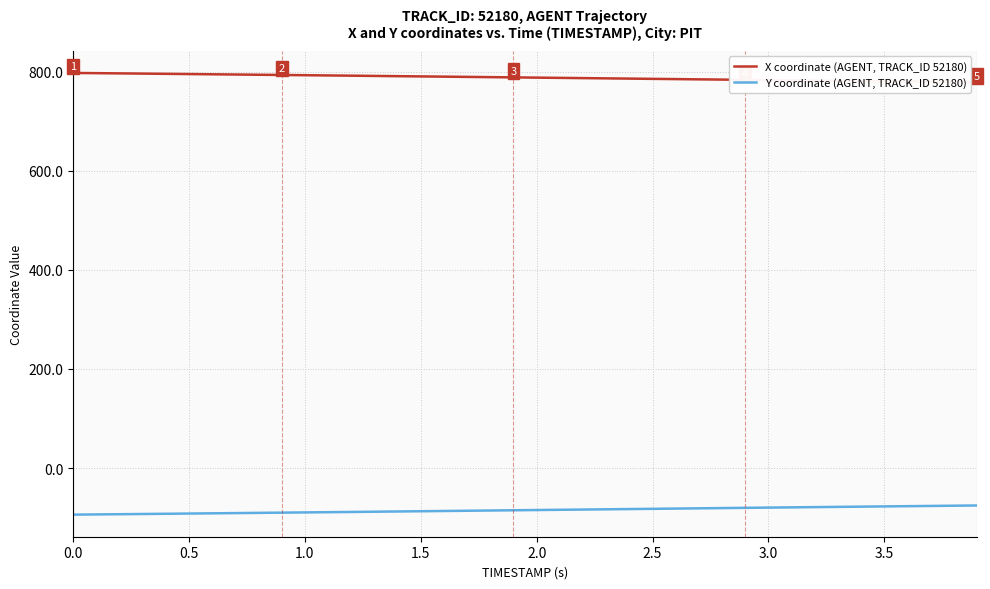

What is the maximum value for Y coordinate (AGENT, TRACK_ID 52180)?

-75.3